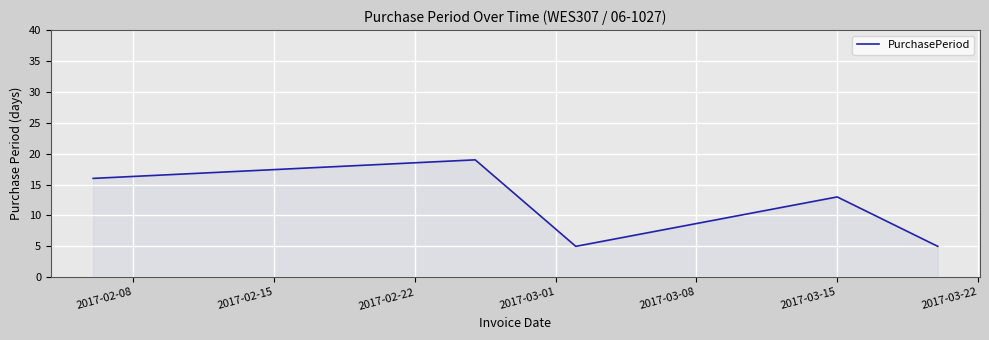

What is the greatest value displayed?

19